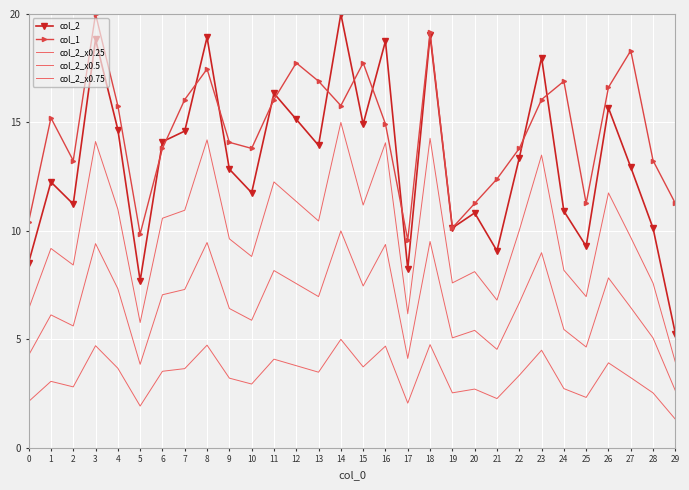

Which category has the highest value in the col_1 series?

3